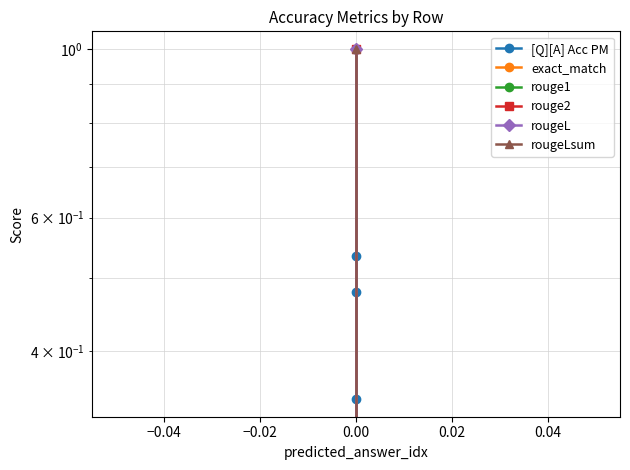

Count the number of data series in this chart.

6